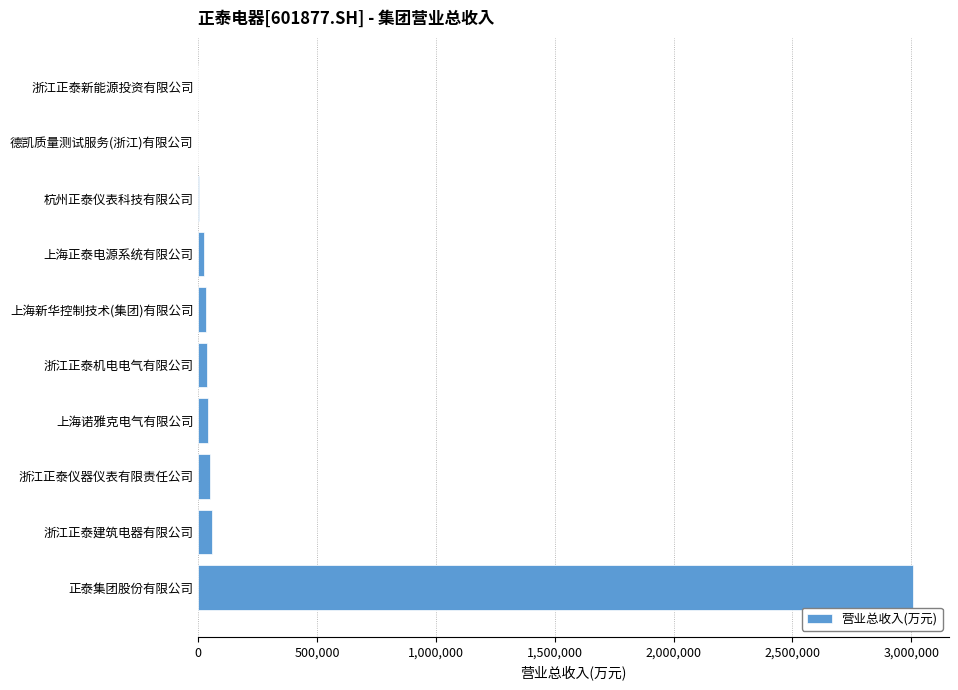

At which category does the chart reach its peak across all series?

正泰集团股份有限公司